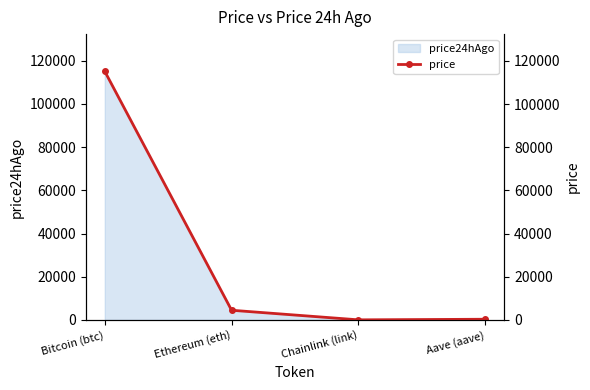

Where is the first local minimum?

Chainlink (link)